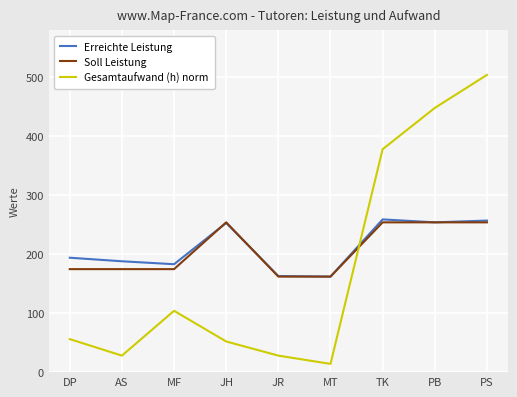

Which category has the highest value across all series?

PS